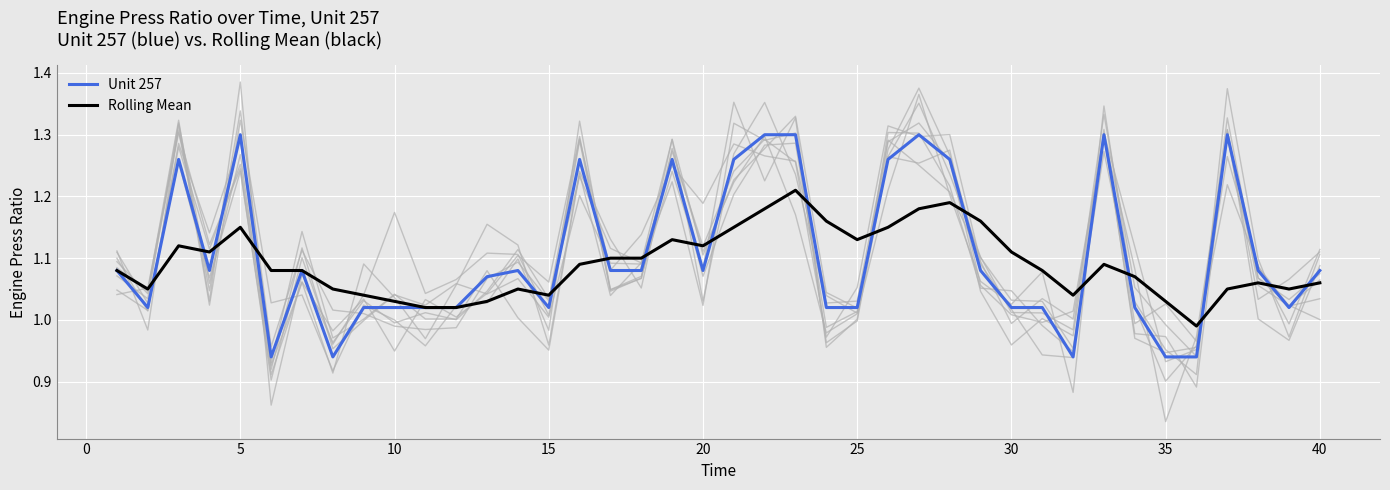

The Rolling Mean series shows 1.6 at 15. True or false?

False